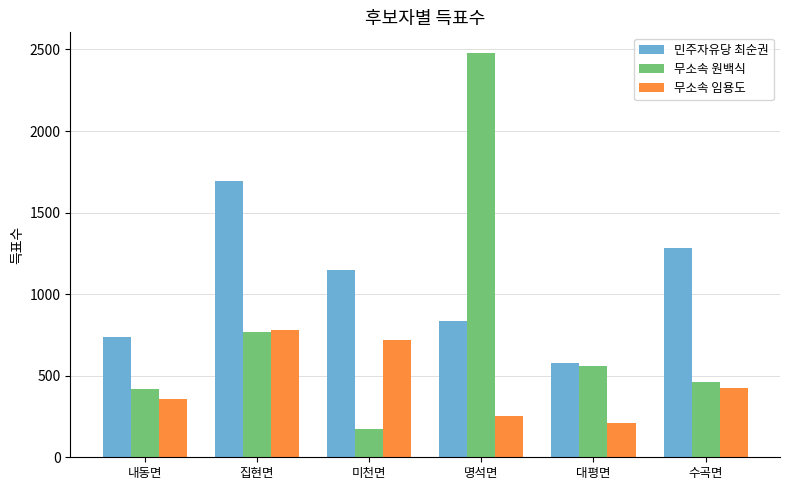

What is the difference between the second highest and minimum values in the 민주자유당 최순권 series?

710